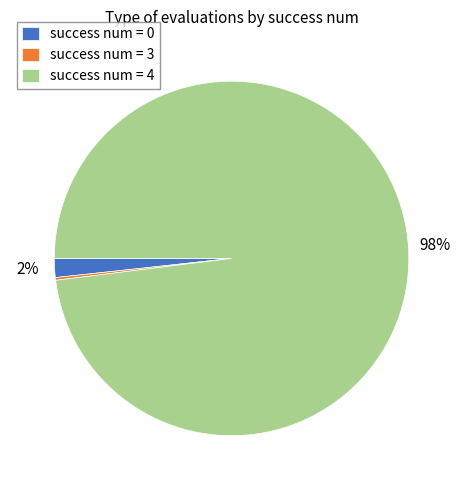

Do success num = 4 and success num = 0 together represent more than half of the pie?

Yes